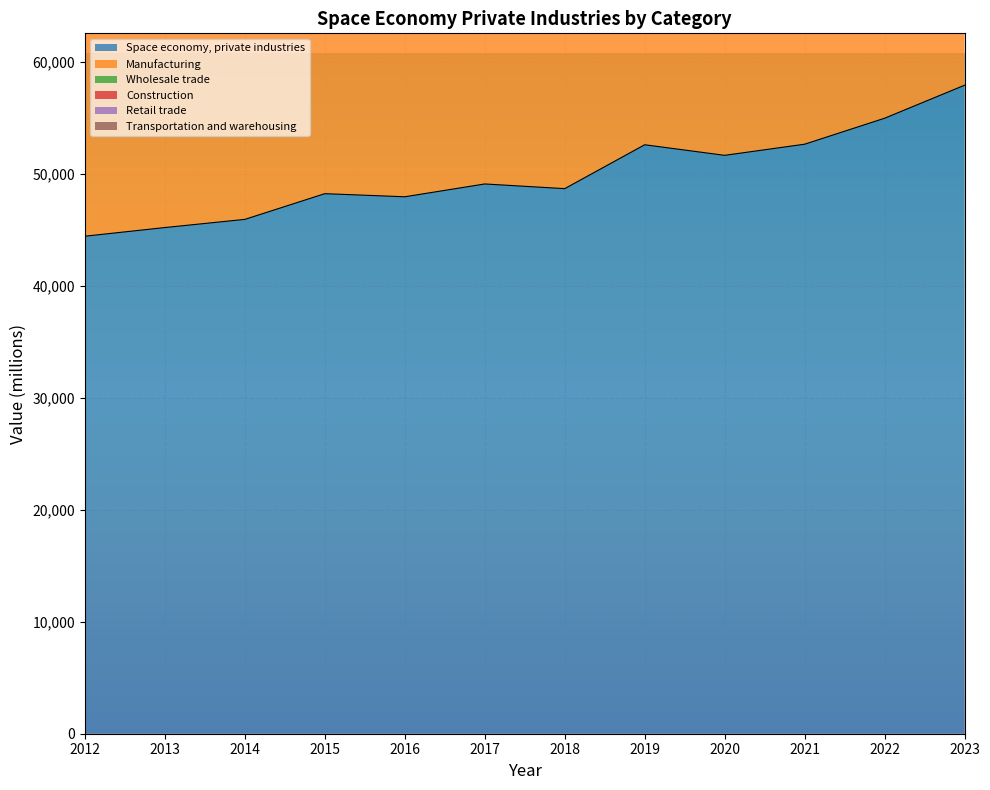

Which category has the highest value across all series?

2023